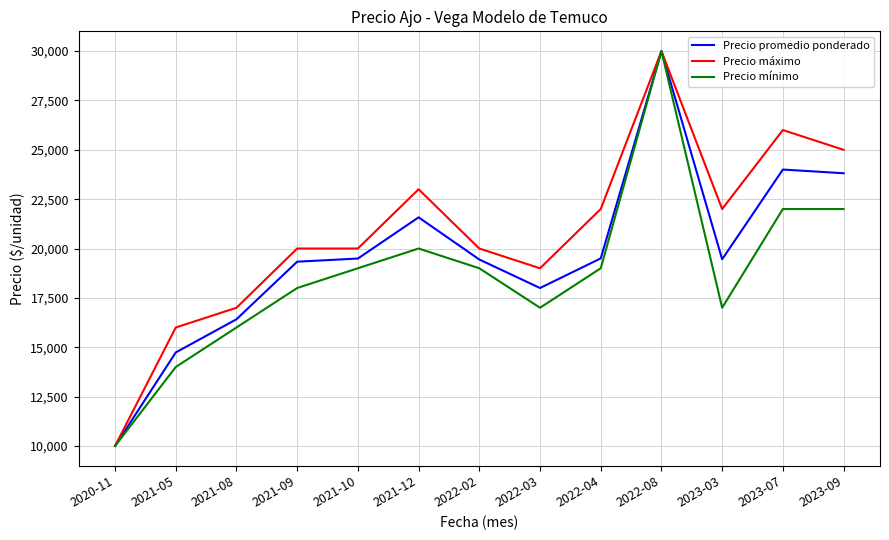

True or false: Precio promedio ponderado has more than 1 interior local peaks.

True